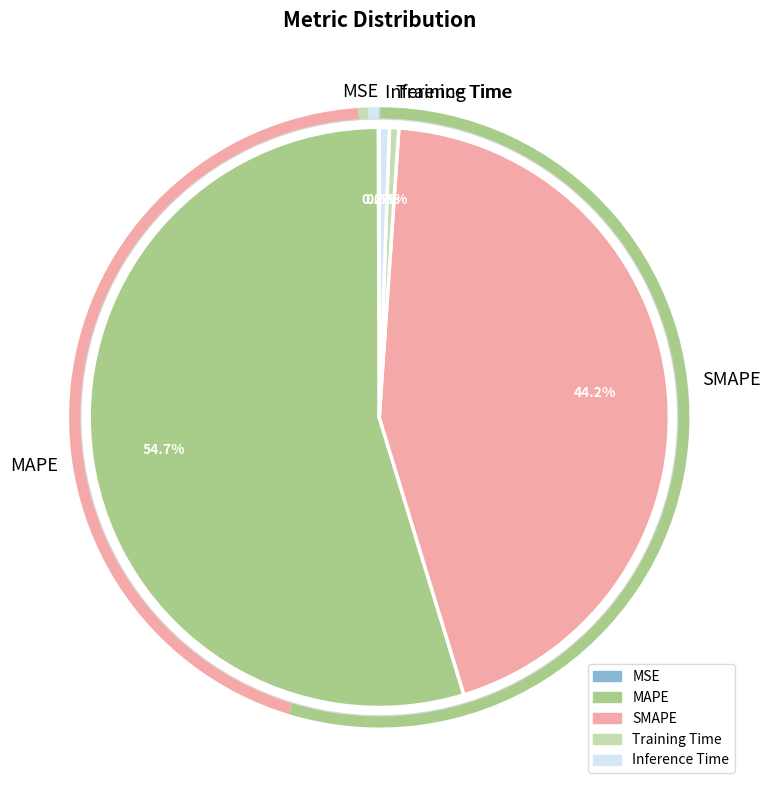

What is the largest slice in the pie chart?

MAPE